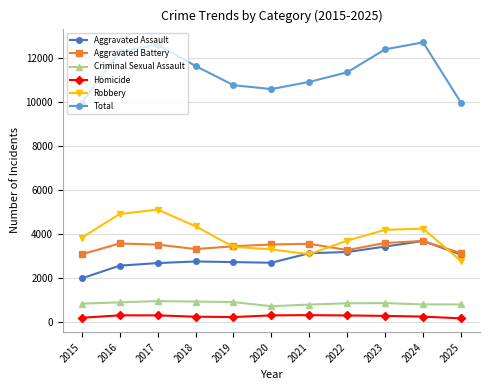

True or false: Homicide and Total cross at least once.

False